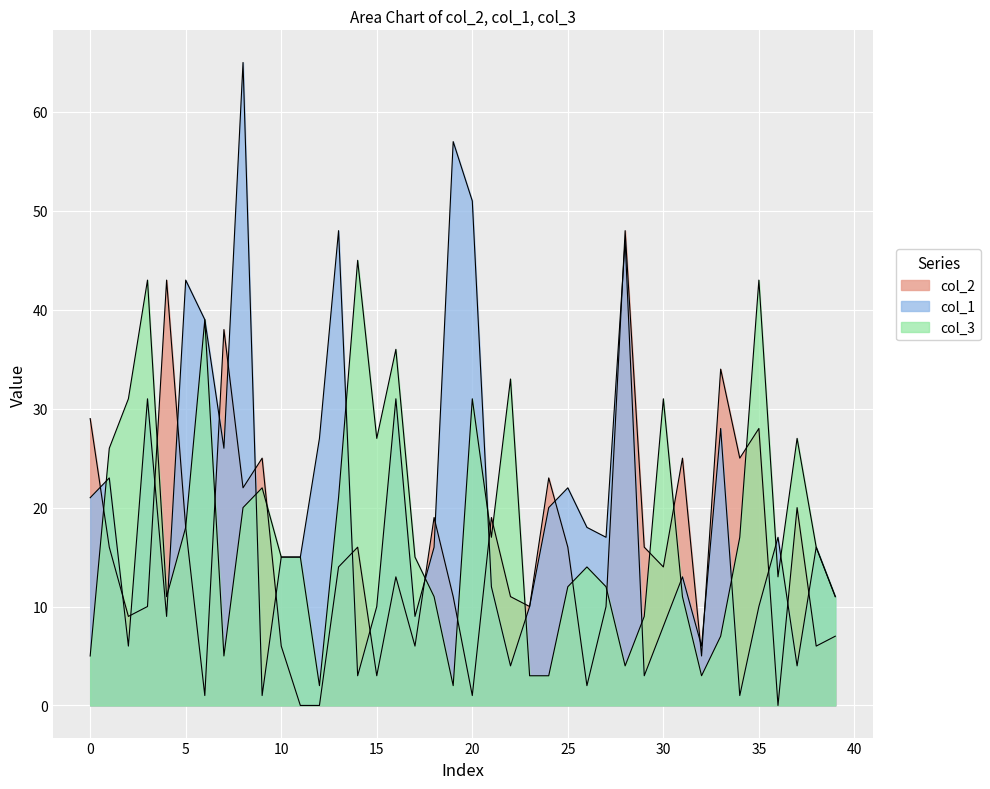

At how many categories does at least one series exceed 6?

39